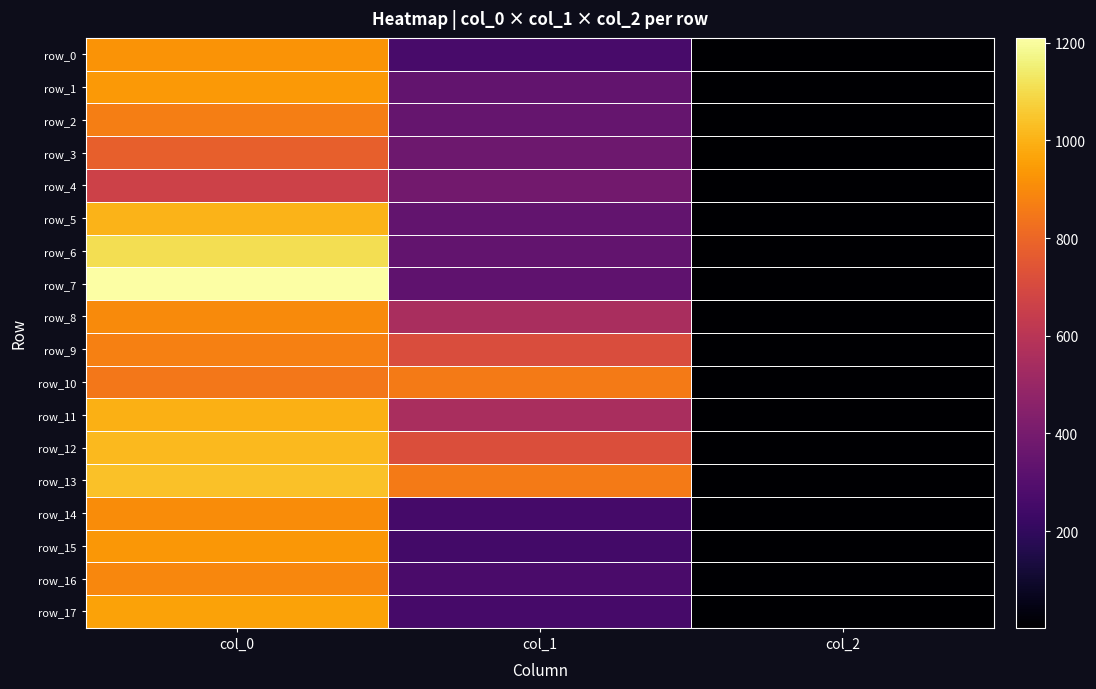

Which series has the widest spread of values?

row_7